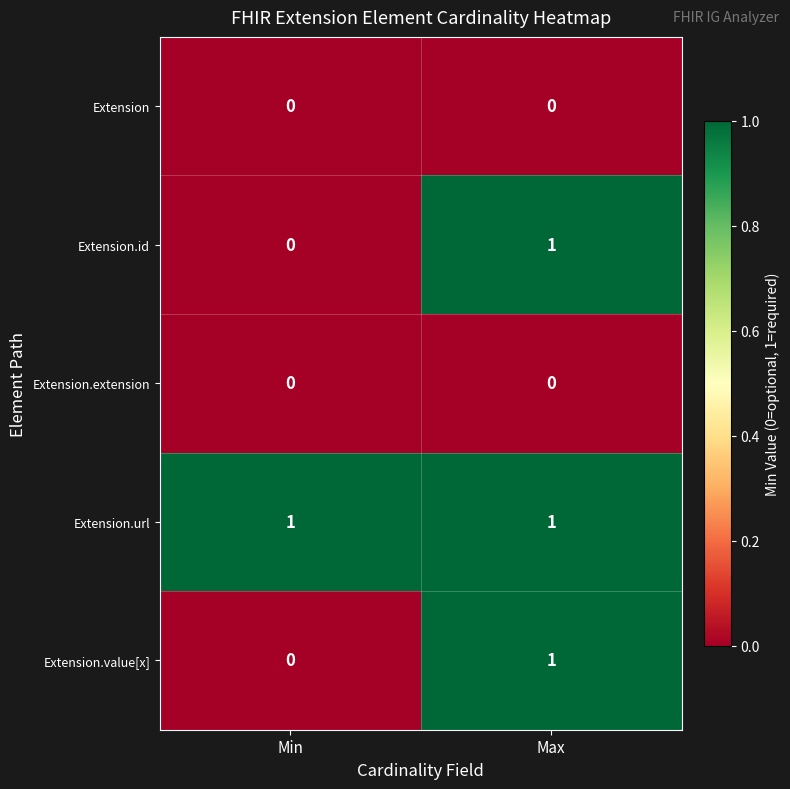

Is it true that Extension equals 0 at Min?

True